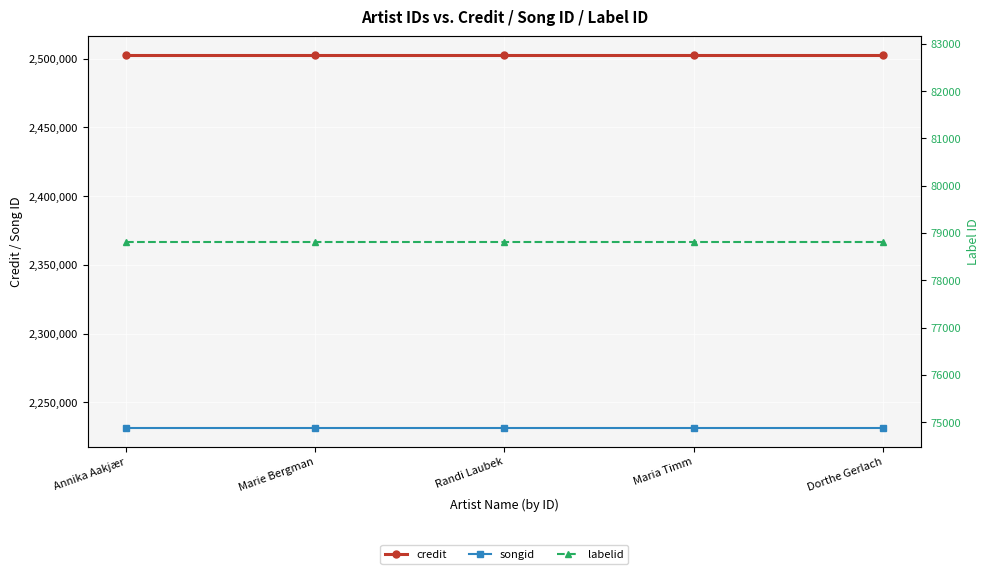

At which category is the sum across all series the highest?

Annika Aakjær